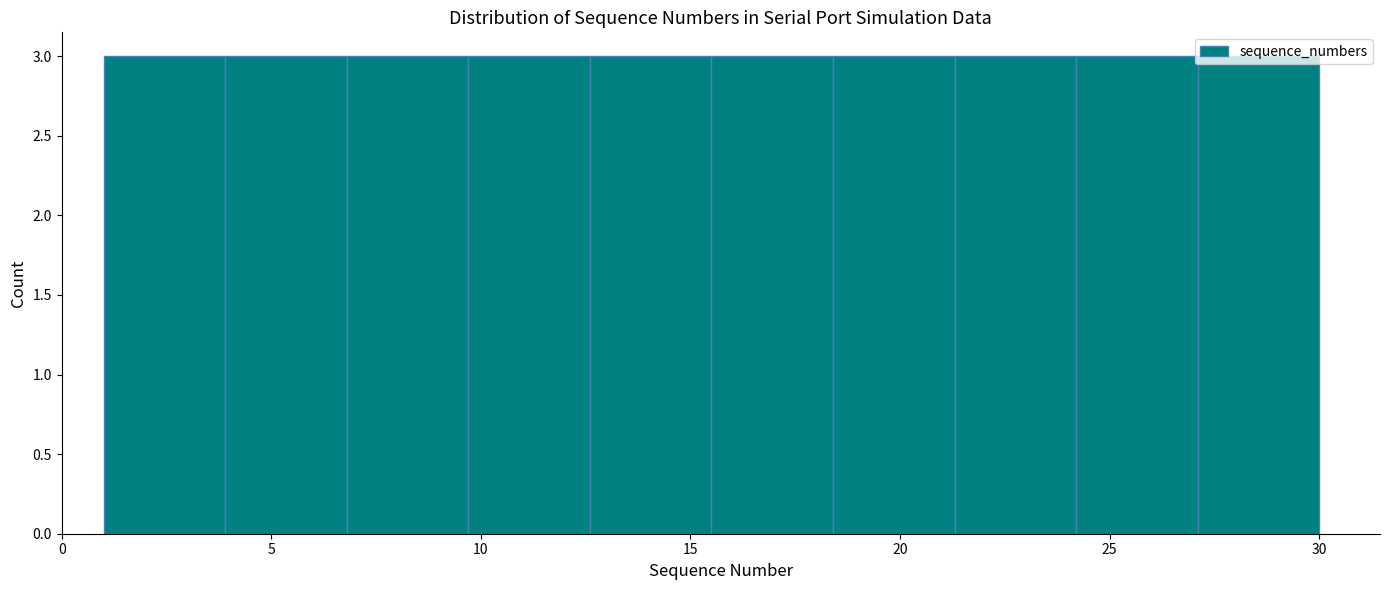

Reading left to right, list every bar in this chart as the range it spans on the x-axis followed by its height. Neither the bar edges nor the heights are printed on the chart, so give them approximately, as read against the axes.

1.0 to 3.9: 3
3.9 to 6.8: 3
6.8 to 9.7: 3
9.7 to 12.6: 3
12.6 to 15.5: 3
15.5 to 18.4: 3
18.4 to 21.3: 3
21.3 to 24.2: 3
24.2 to 27.1: 3
27.1 to 30.0: 3